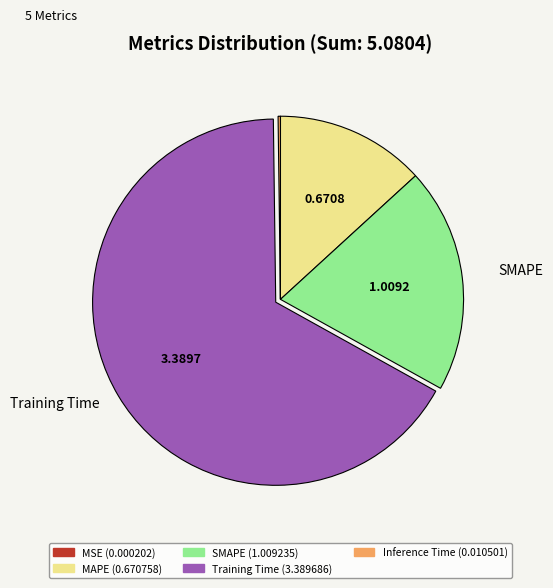

Which category has the biggest portion of the pie?

Training Time